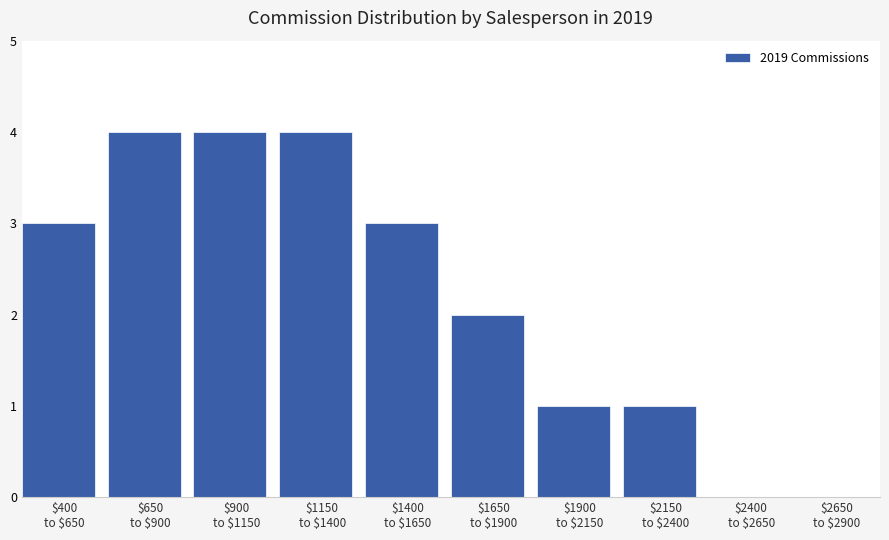

What is the maximum value shown in the chart?

4